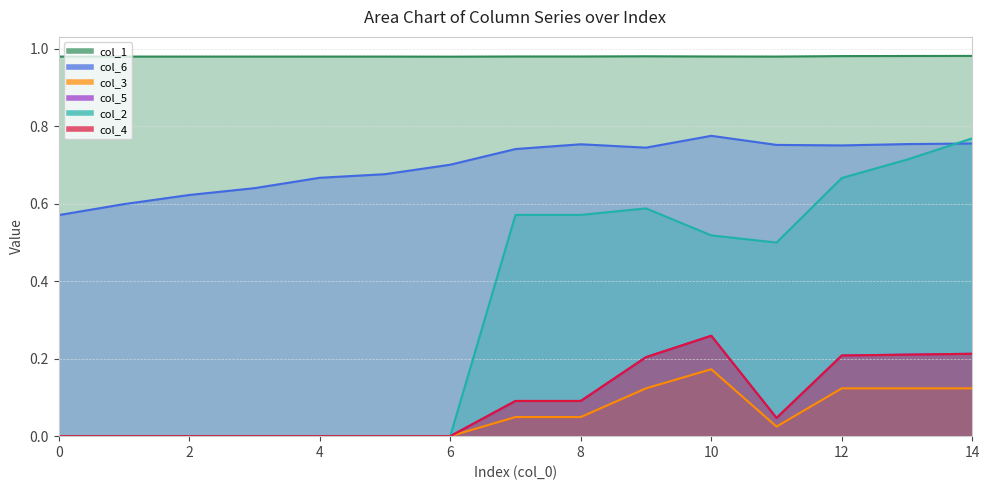

True or false: col_6 and col_3 cross at least once.

False